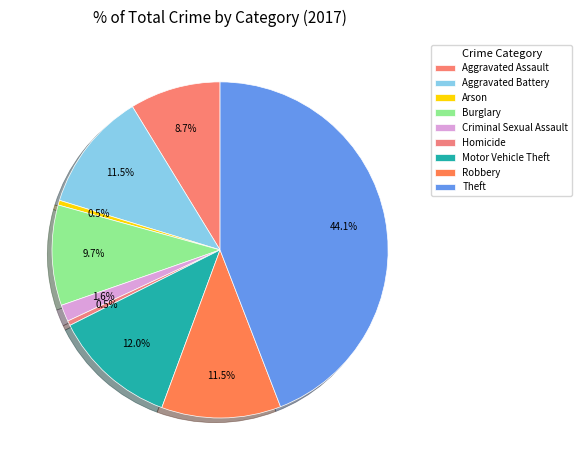

Count the number of slices in the pie.

9